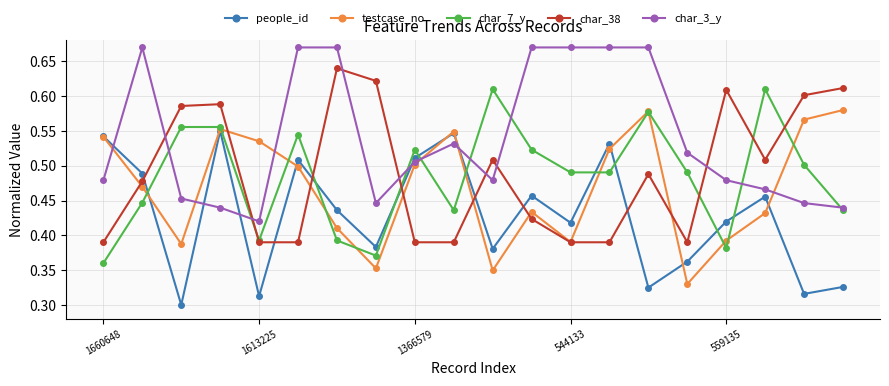

How many interior local valleys does the testcase_no series have?

5